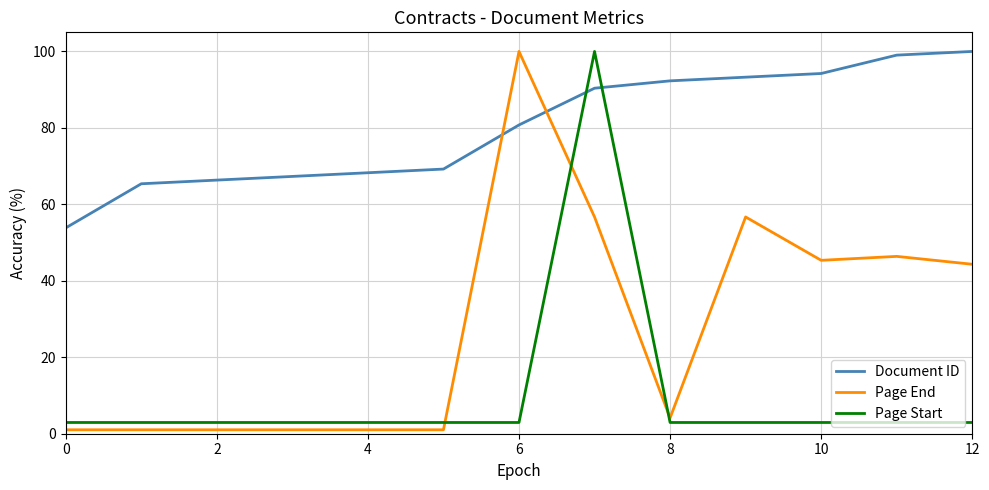

Which series ends up on top after the final intersection of Page Start and Page End?

Page End